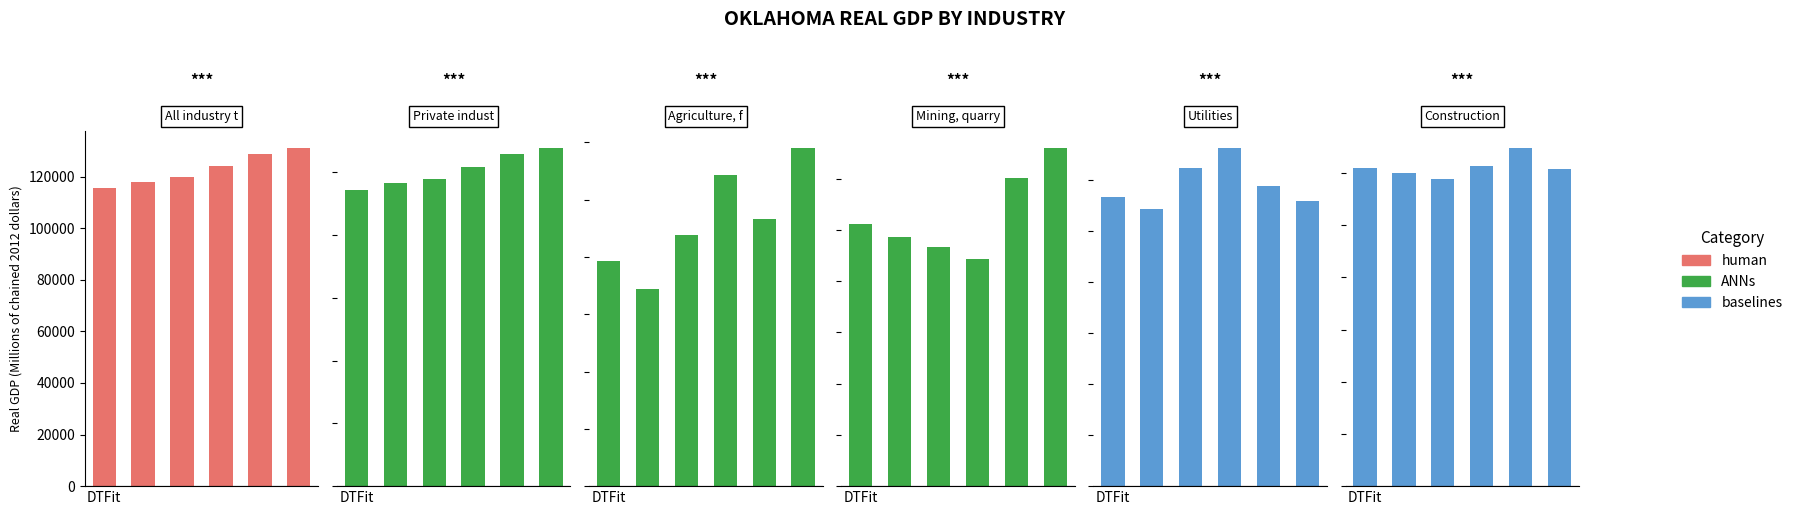

What is the smallest value displayed?

5892.3